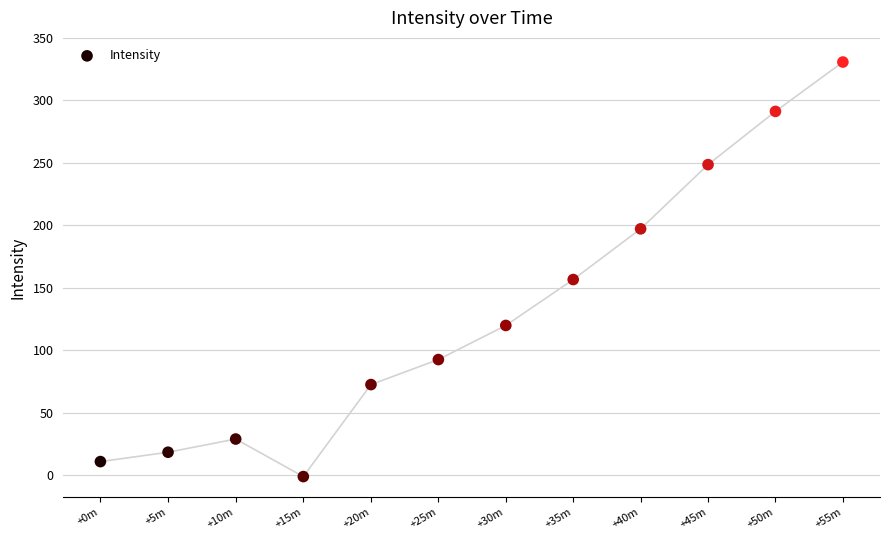

What Y value in the scatter plot is closest to 164?

156.7